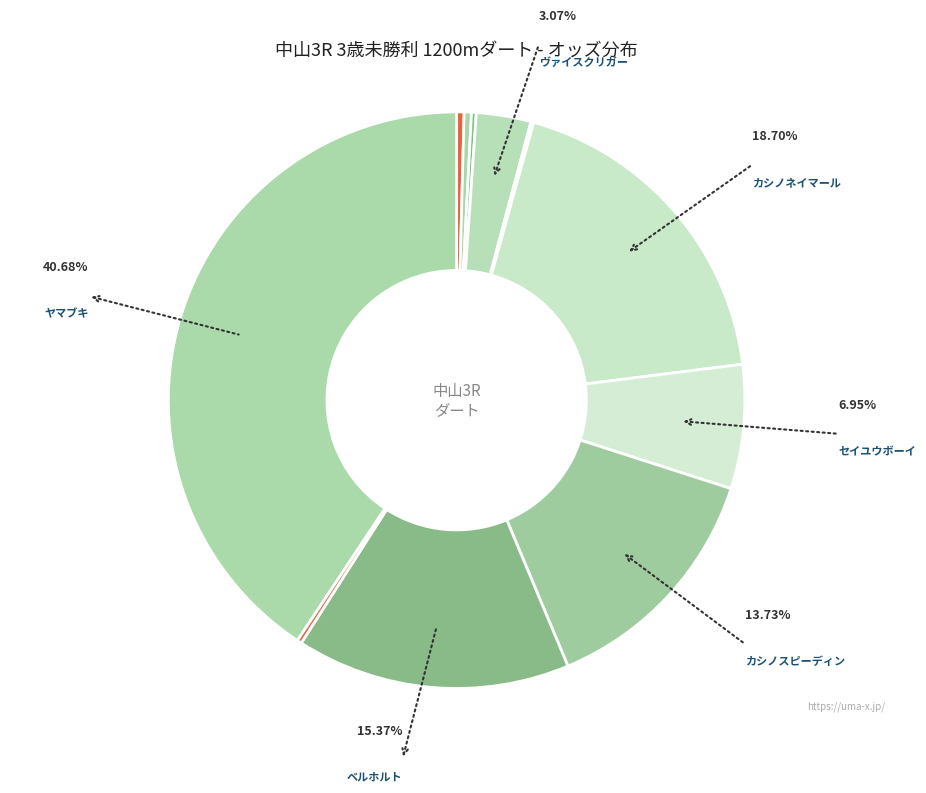

Rank the categories by value from highest to lowest.

ヤマブキ, カシノネイマール, ベルホルト, カシノスピーディン, セイユウボーイ, ヴァイスクリガー, ロージーサンセット, タマムーンフェイス, ブラウンキャビア, ラカリフォルニー, ボスキャットグレイ